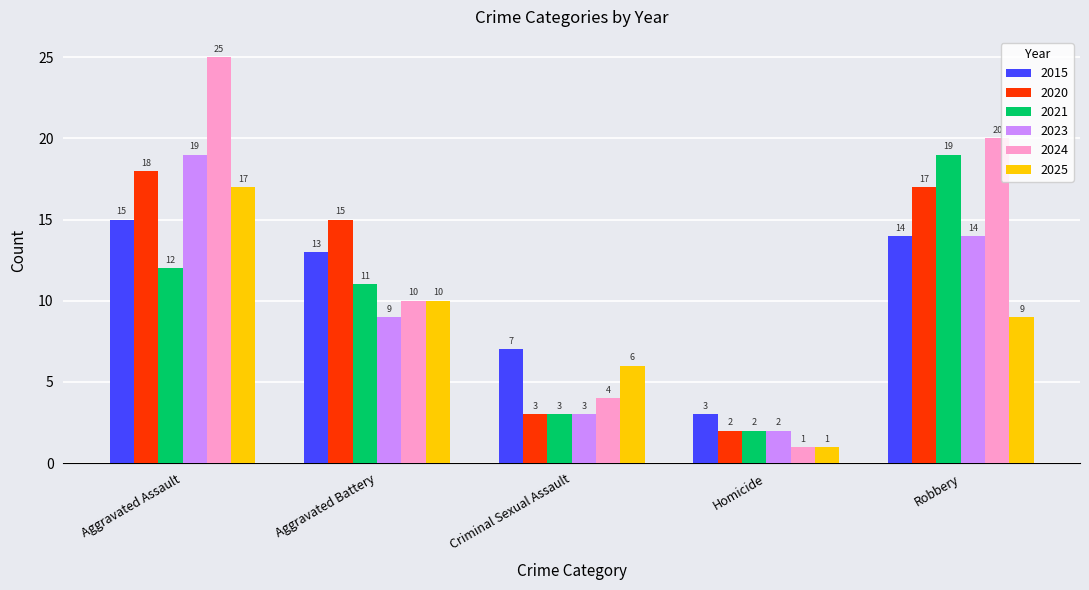

What is the sum of the 2025 values at Aggravated Assault and Criminal Sexual Assault?

23